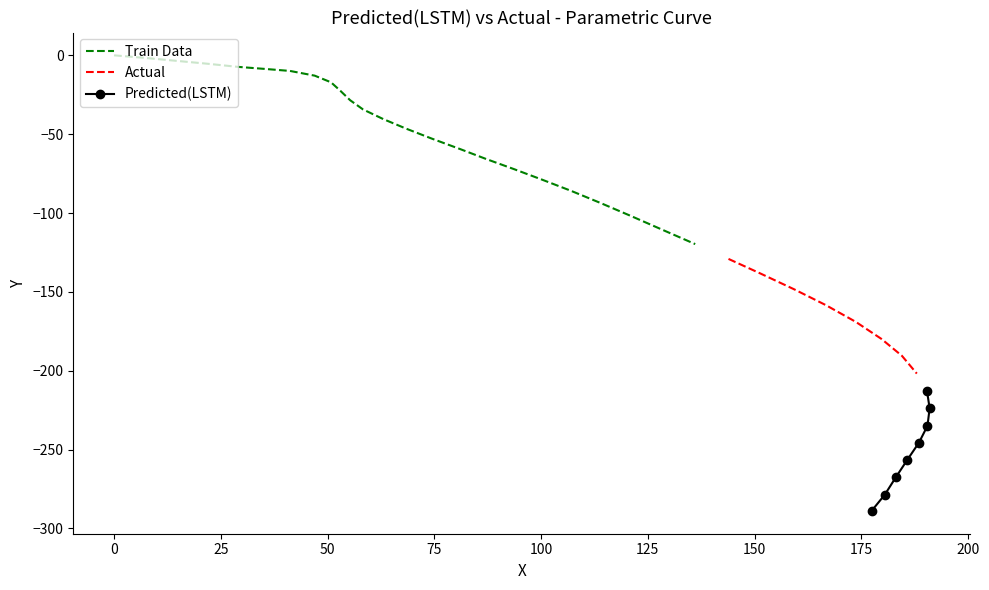

True or false: y has more than 1 points higher than both neighbors.

False